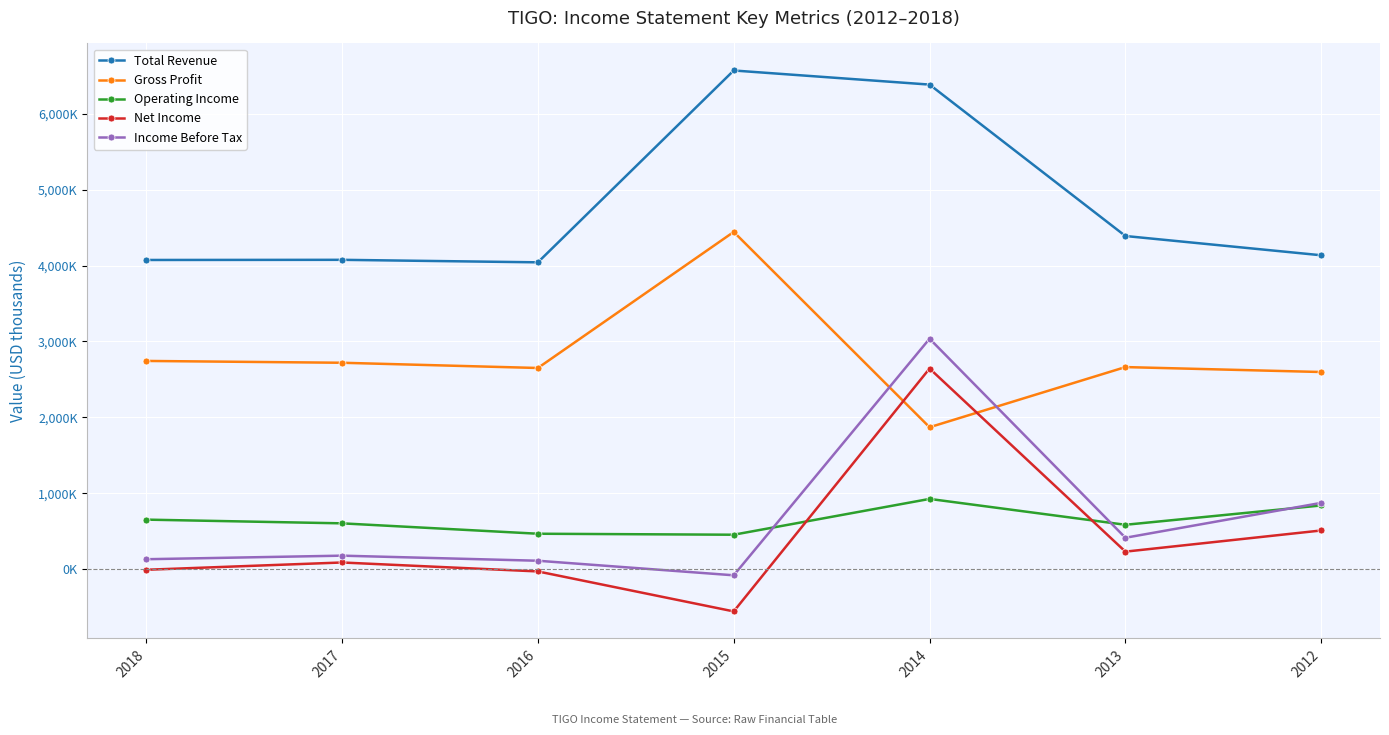

At which category does Gross Profit reach its first local valley?

2016